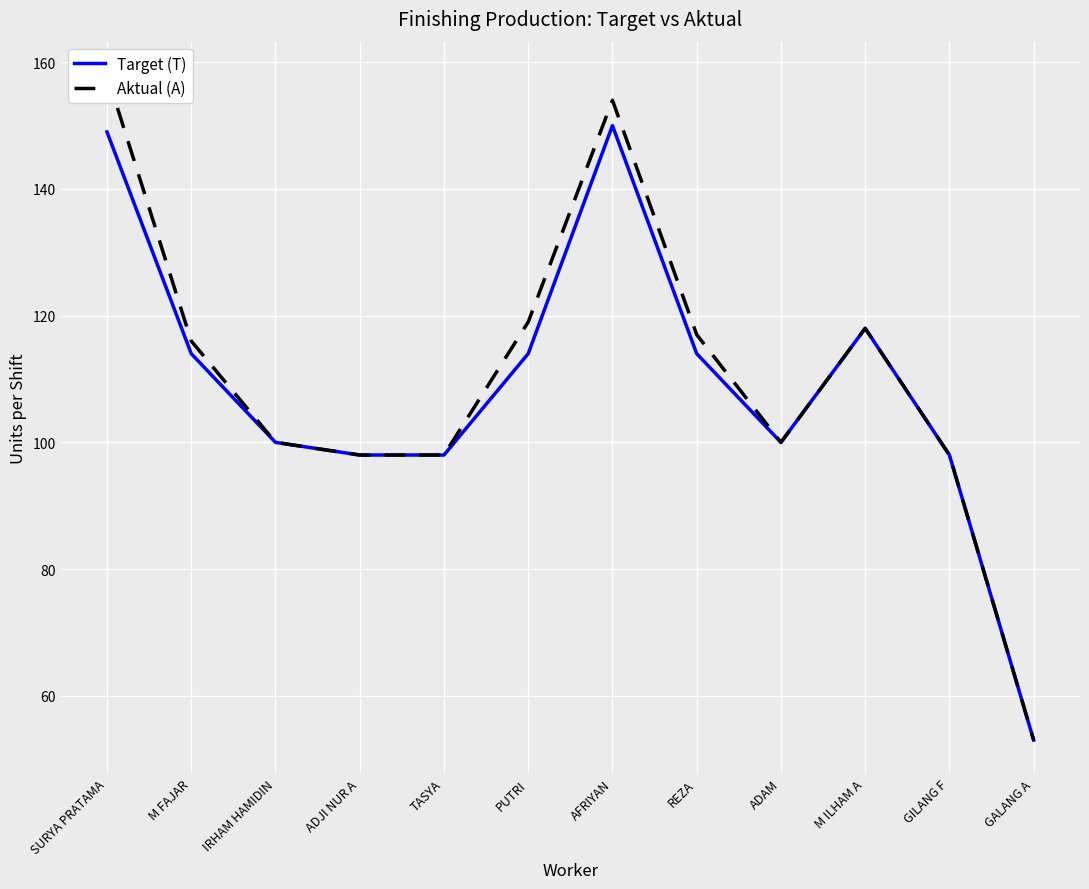

The value of Aktual (A) at M FAJAR is 116. True or false?

True